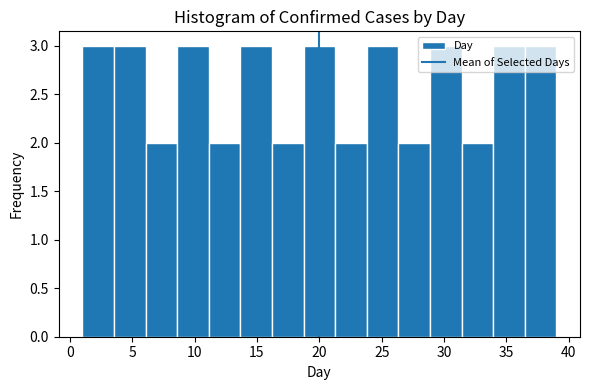

Reading left to right, transcribe this chart: for each bar, give the range it covers on the x-axis and its height. Neither the bar edges nor the heights are printed on the chart, so give them approximately, as read against the axes.

1.0 to 3.5: 3
3.5 to 6.0: 3
6.0 to 8.5: 2
8.5 to 11.0: 3
11.0 to 13.5: 2
13.5 to 16.0: 3
16.0 to 18.5: 2
18.5 to 21.5: 3
21.5 to 24.0: 2
24.0 to 26.5: 3
26.5 to 29.0: 2
29.0 to 31.5: 3
31.5 to 34.0: 2
34.0 to 36.5: 3
36.5 to 39.0: 3